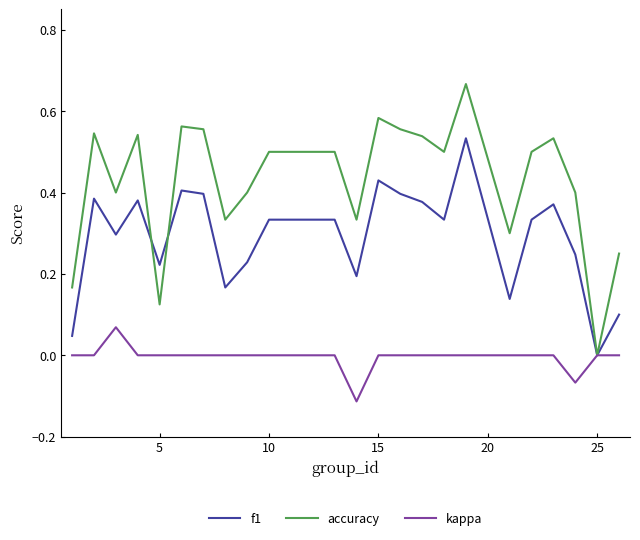

What are all the series names shown in the legend?

f1, accuracy, kappa